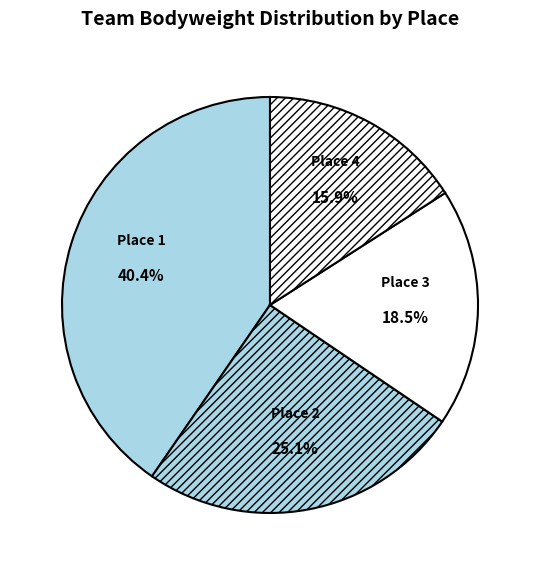

Count the number of slices in the pie.

4